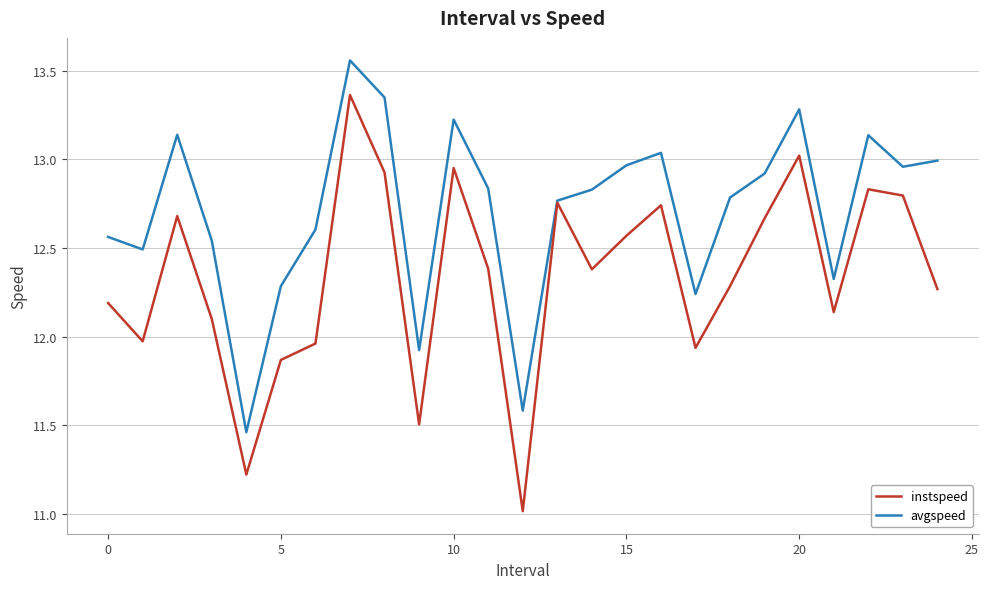

List the series in order of their overall mean, highest first.

avgspeed, instspeed